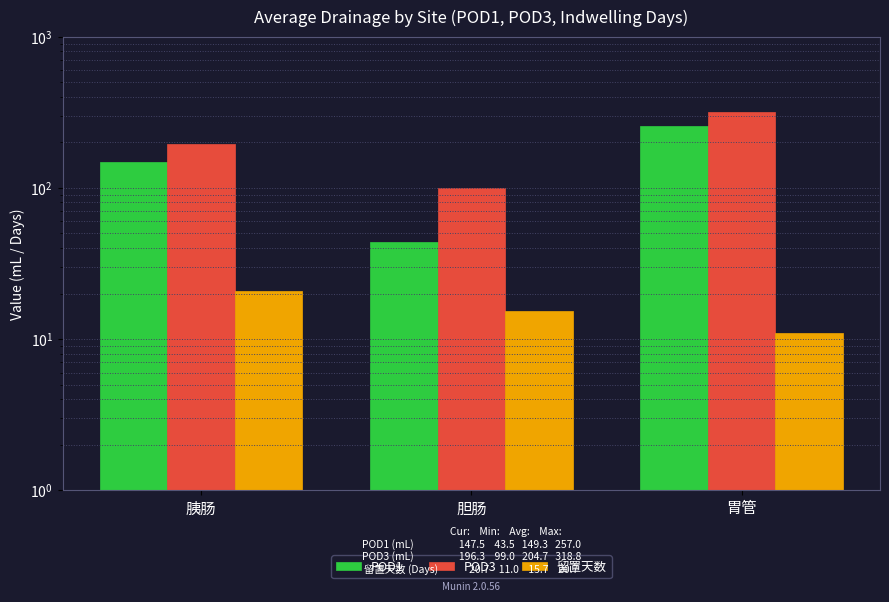

What is the value of the POD1 bar at the 3rd from the left?

257.0